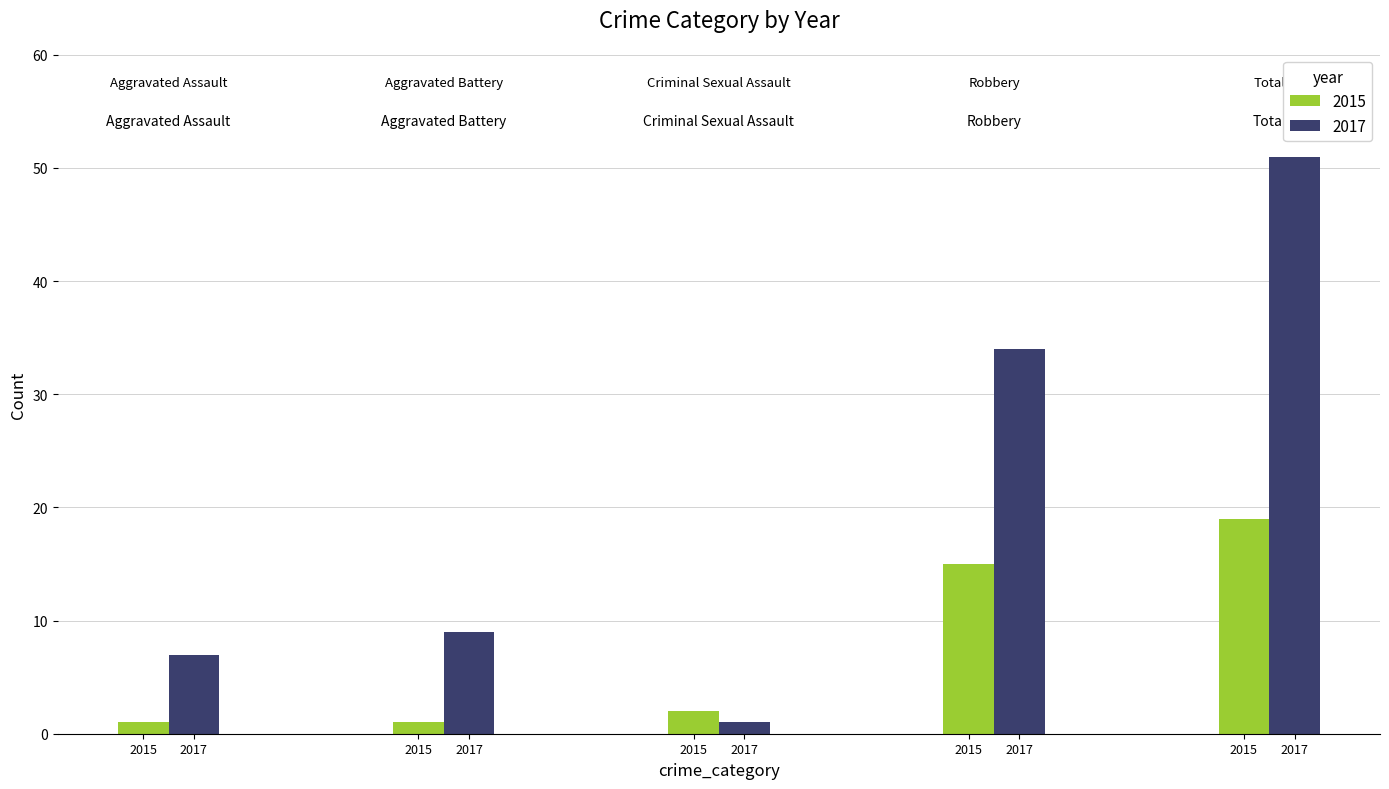

Where is 2017 nearest to the value 26?

Robbery